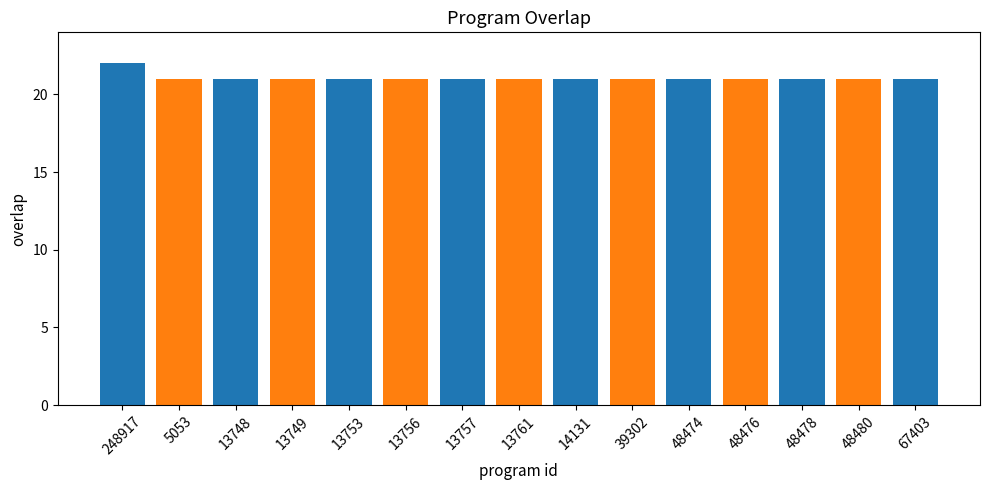

The value at 13756 is 21. True or false?

True